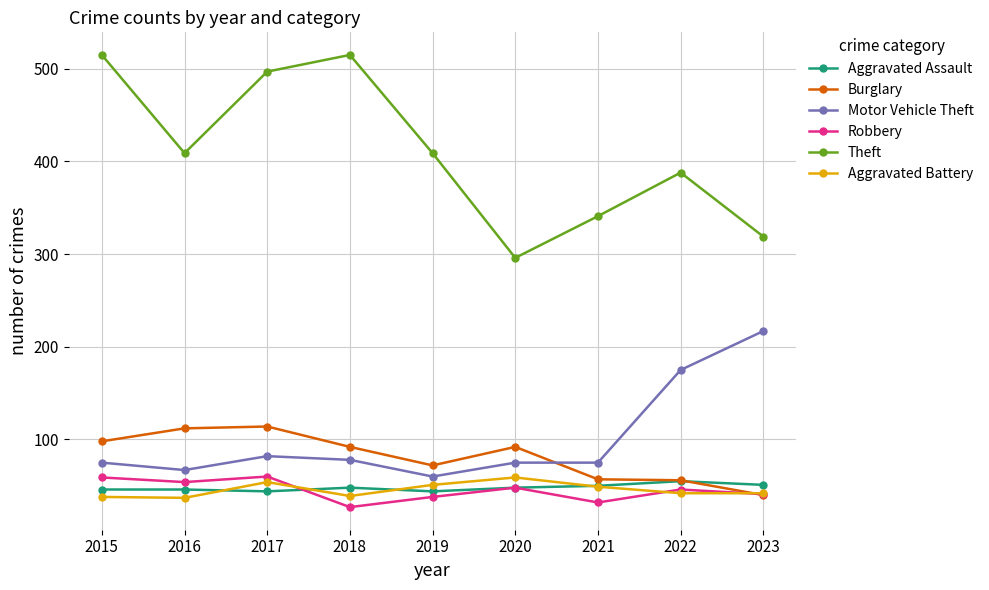

What is the difference between the maximum and minimum values in the Burglary series?

74